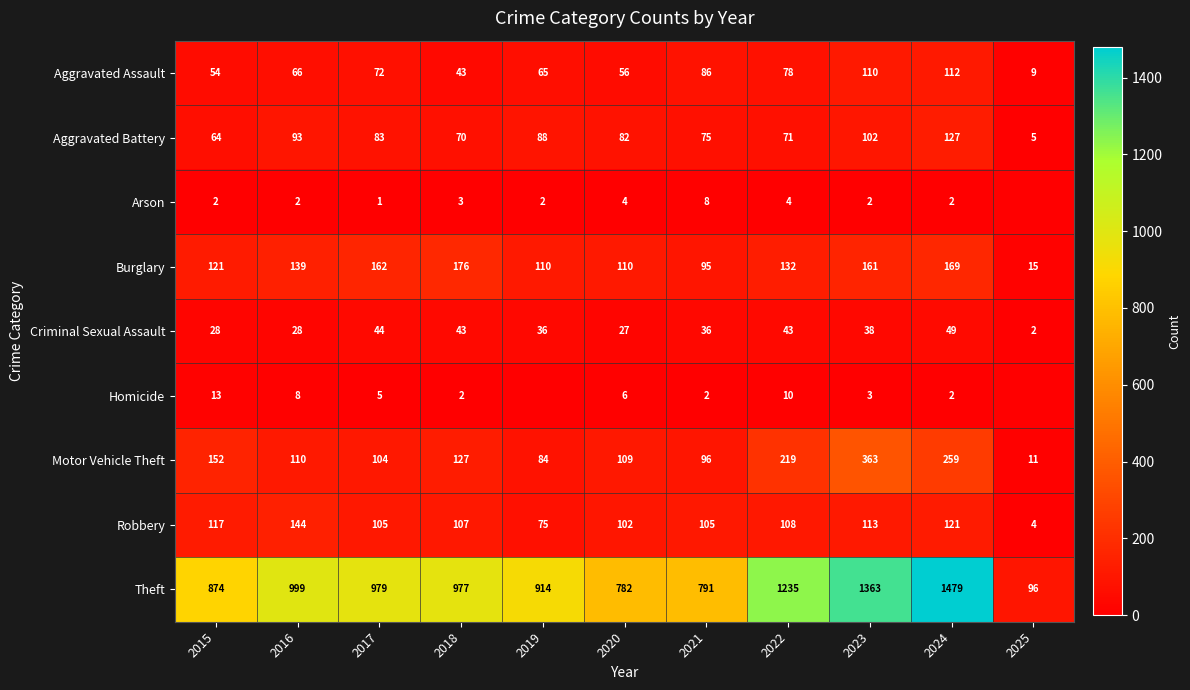

Where does the Aggravated Battery series first go above 82?

2016